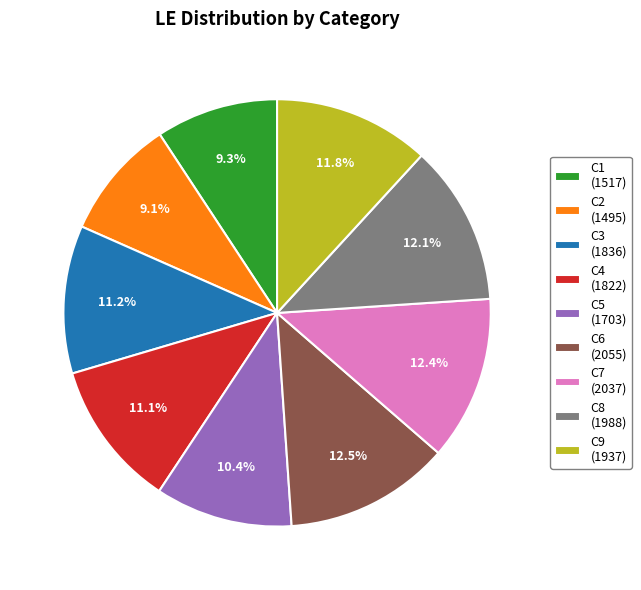

Which has a higher value, C4 (1822) or C8 (1988)?

C8 (1988)